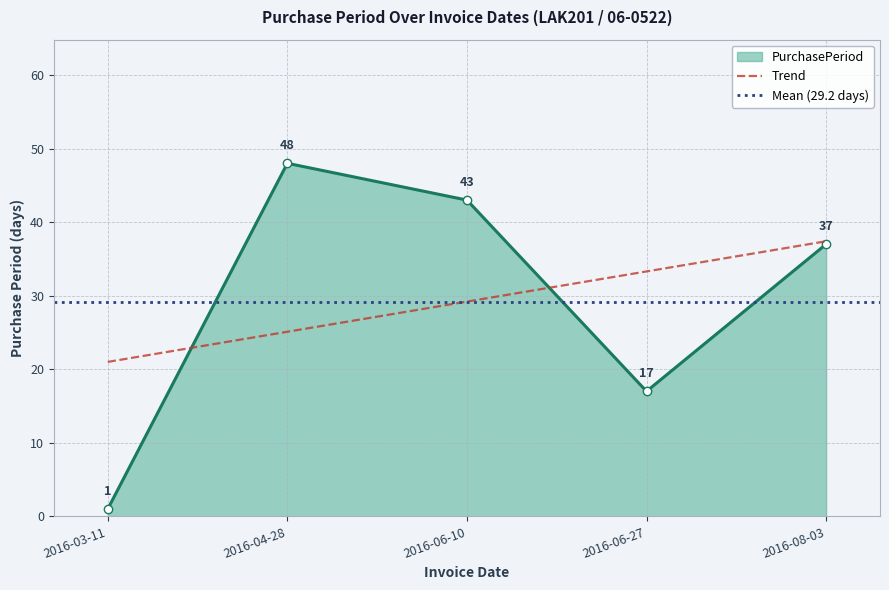

Which category has the lowest value across all series?

2016-03-11